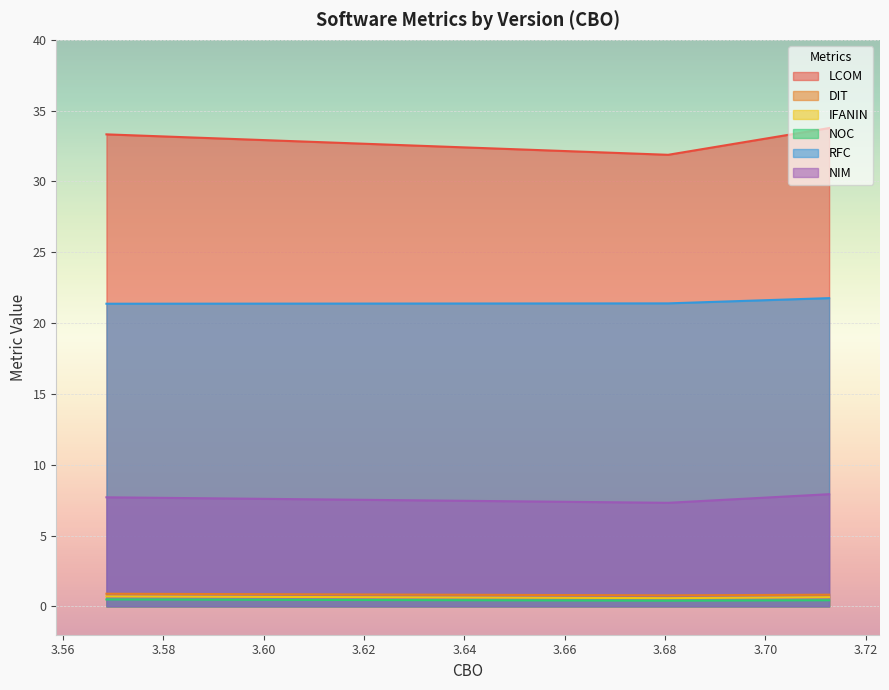

Reading right to left, extract all data points from this chart.

LCOM: v0.3.0=33.3	v0.2.8.3.2=31.9	v0.2.8.3.1=31.9	v0.2.8.3=31.9	v0.2.8.2.2=33.8
DIT: v0.3.0=0.9	v0.2.8.3.2=0.8	v0.2.8.3.1=0.8	v0.2.8.3=0.8	v0.2.8.2.2=0.8
IFANIN: v0.3.0=0.7	v0.2.8.3.2=0.6	v0.2.8.3.1=0.6	v0.2.8.3=0.6	v0.2.8.2.2=0.6
NOC: v0.3.0=0.5	v0.2.8.3.2=0.4	v0.2.8.3.1=0.4	v0.2.8.3=0.4	v0.2.8.2.2=0.4
RFC: v0.3.0=21.4	v0.2.8.3.2=21.4	v0.2.8.3.1=21.4	v0.2.8.3=21.4	v0.2.8.2.2=21.8
NIM: v0.3.0=7.7	v0.2.8.3.2=7.3	v0.2.8.3.1=7.3	v0.2.8.3=7.3	v0.2.8.2.2=7.9